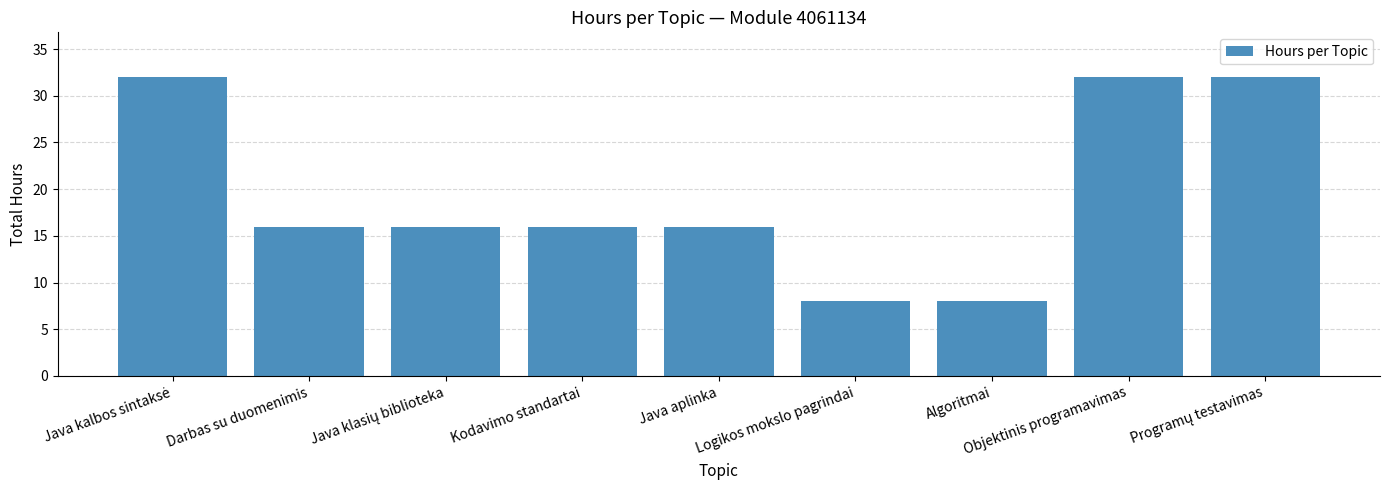

What is the greatest value displayed?

32